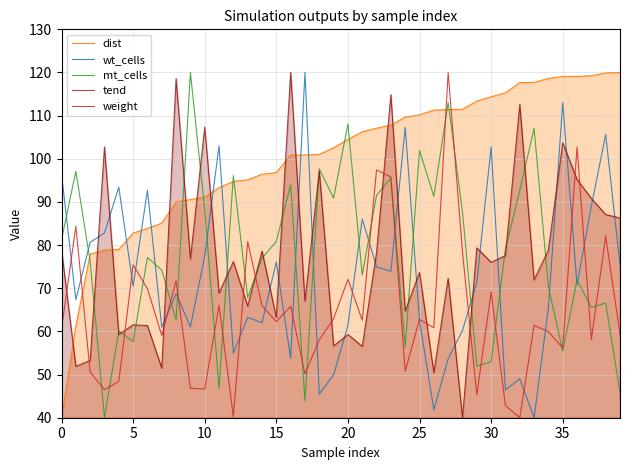

Count the number of categories in the chart.

40